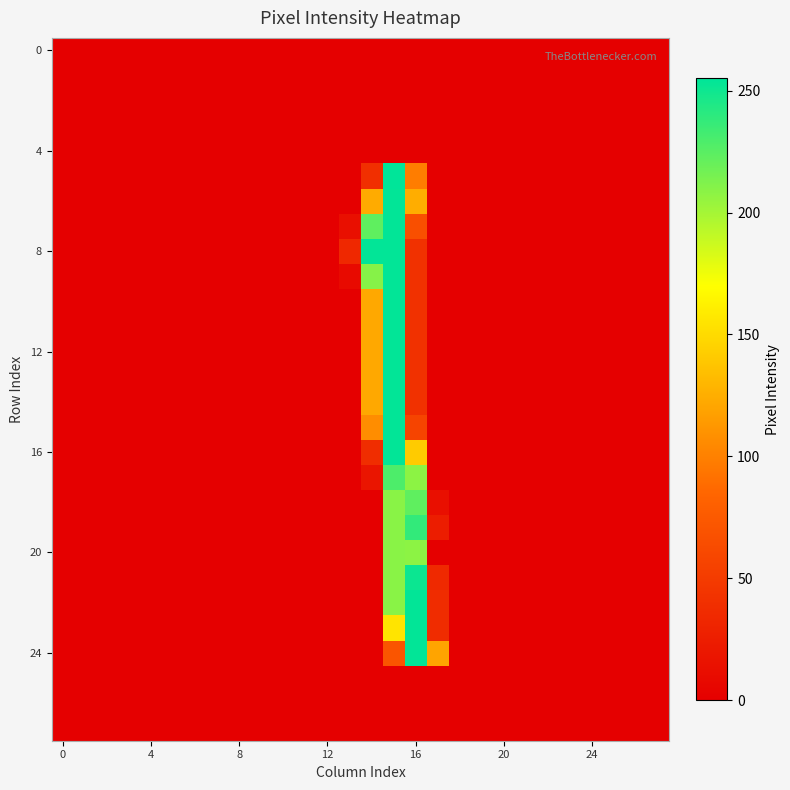

Count the number of data series in this chart.

28